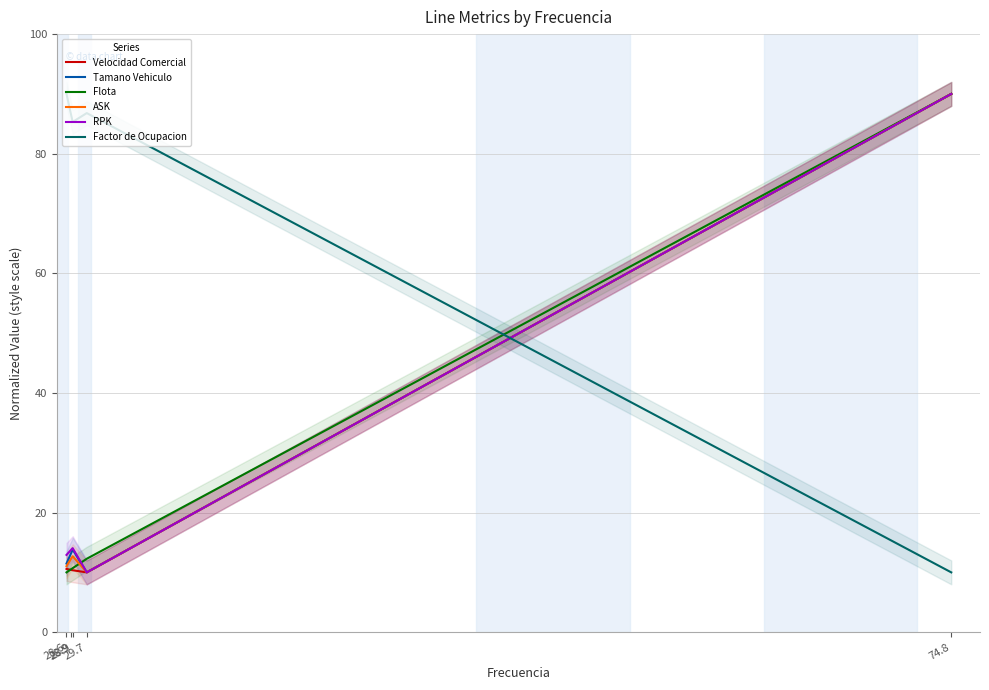

Which series has the largest total across all categories?

Factor de Ocupacion